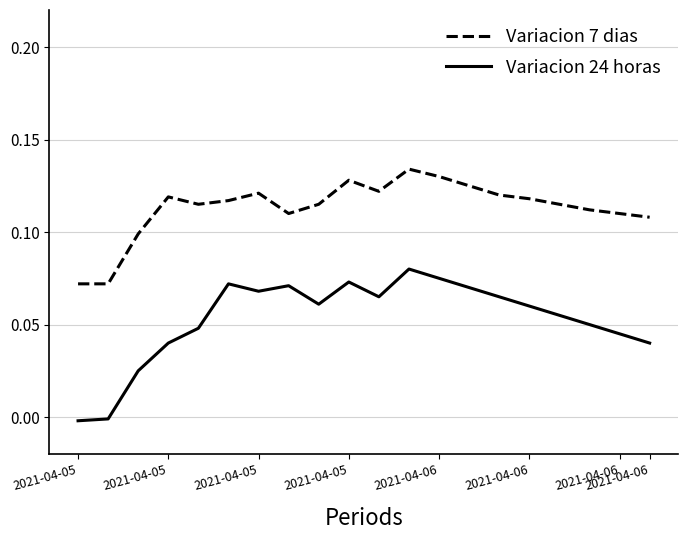

True or false: Variacion 7 dias and Variacion 24 horas cross at least once.

False